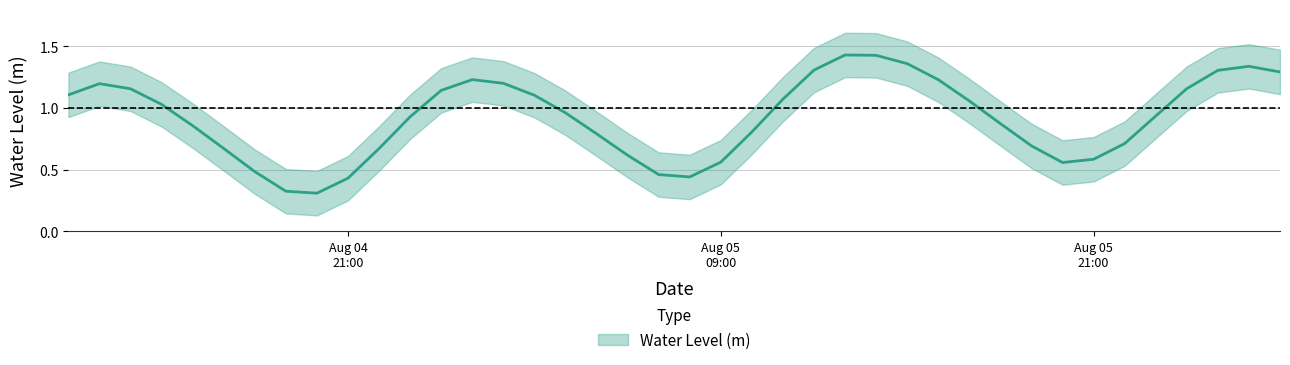

Reading right to left, transcribe all the data shown in this chart.

1.3	1.3	1.3	1.2	0.9	0.7	0.6	0.6	0.7	0.9	1.1	1.2	1.4	1.4	1.4	1.3	1.1	0.8	0.6	0.4	0.5	0.6	0.8	1.0	1.1	1.2	1.2	1.1	0.9	0.7	0.4	0.3	0.3	0.5	0.7	0.9	1.0	1.2	1.2	1.1